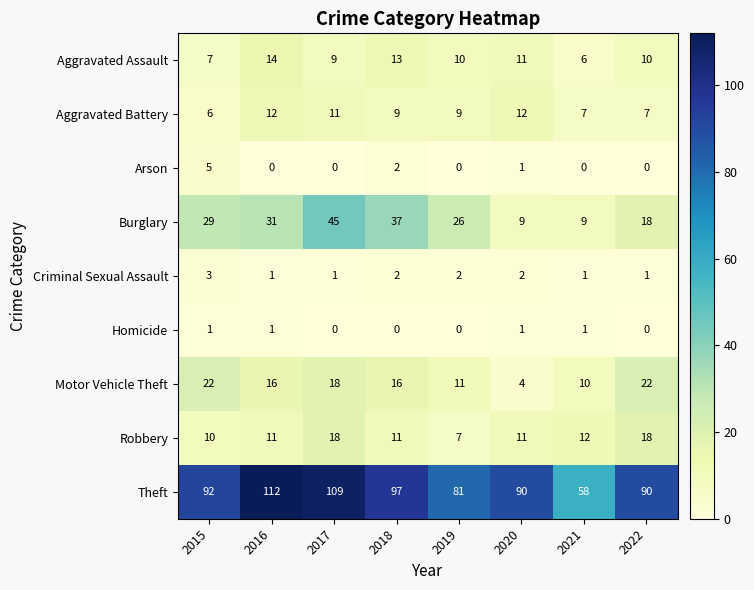

The Arson series shows 5 at 2015. True or false?

True